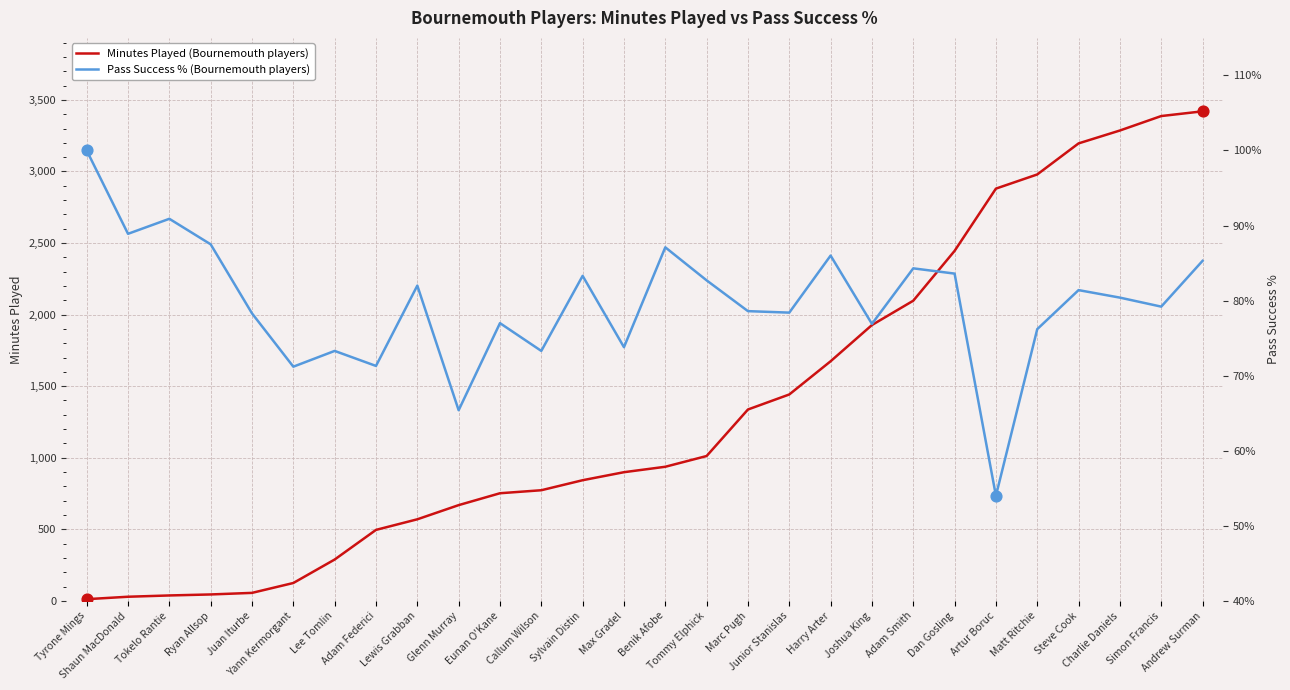

Which series has the largest Y range (max minus min)?

Minutes Played (Bournemouth players)